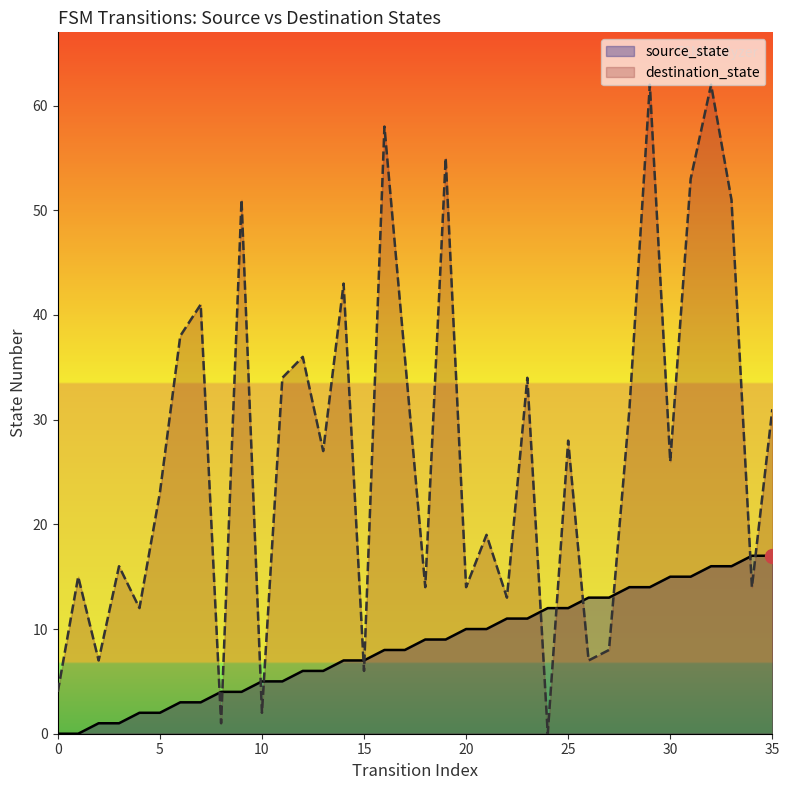

Does the chart display data point markers on the line(s)?

No